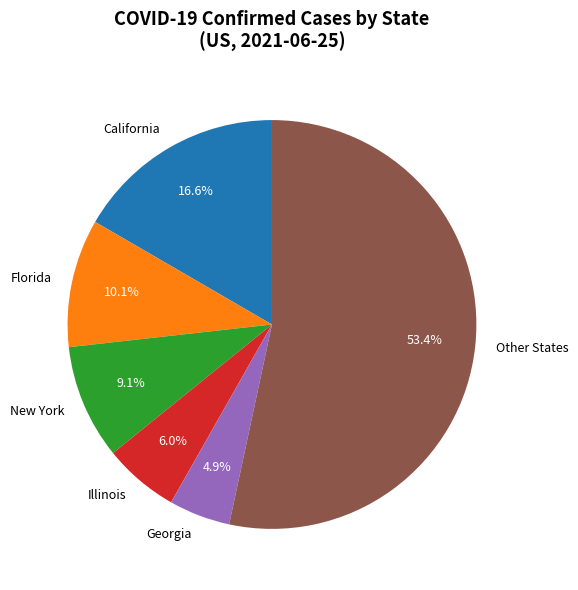

Count the number of slices in the pie.

6